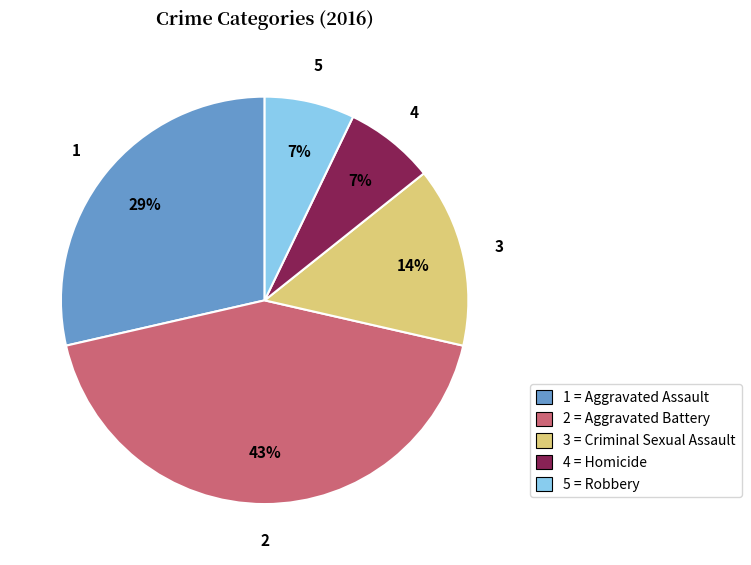

Combined, do 4 = Homicide and 5 = Robbery account for over 50%?

No